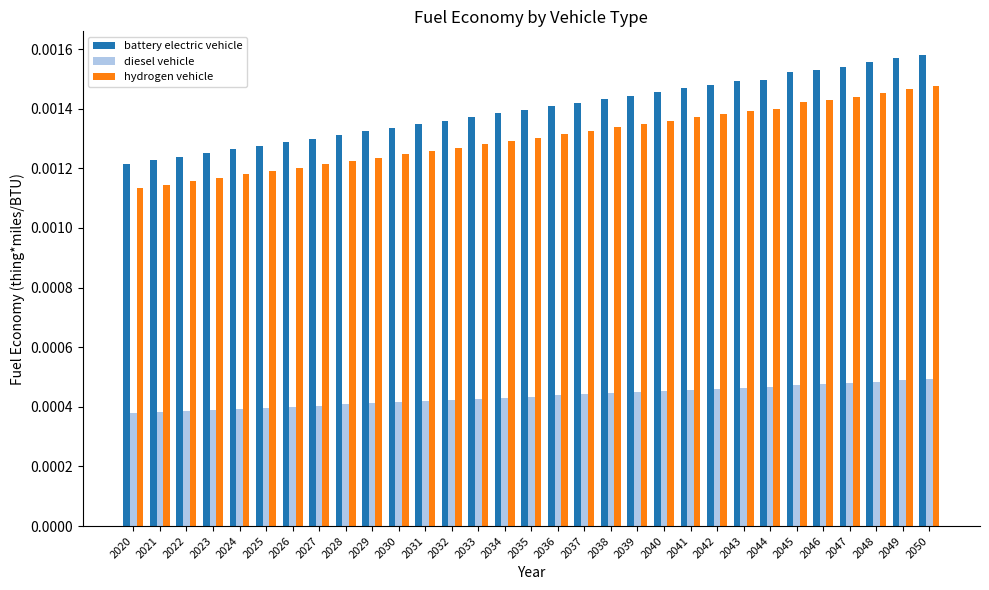

Rank the series at 2029 from lowest to highest value.

diesel vehicle, hydrogen vehicle, battery electric vehicle